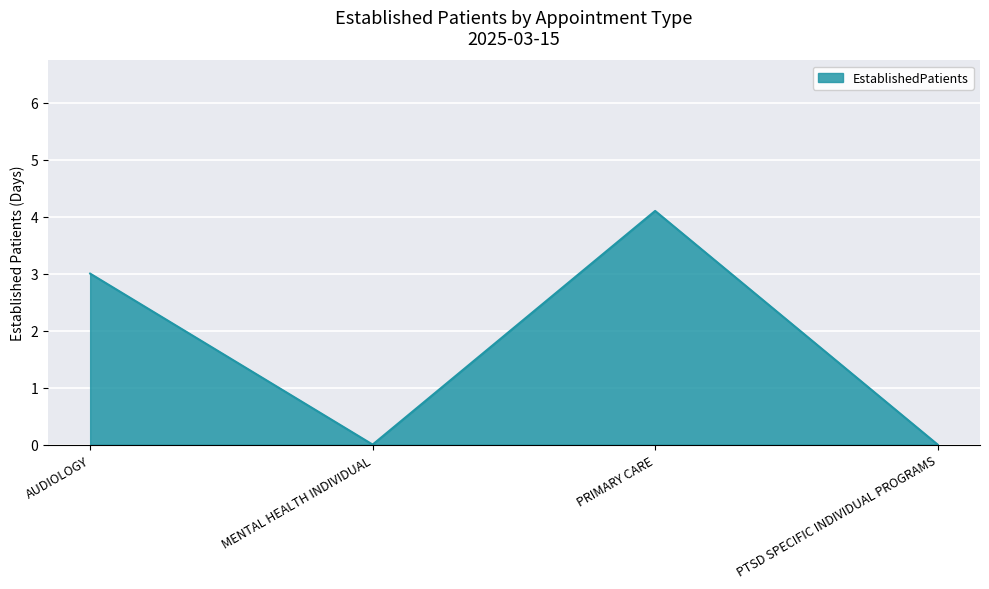

Where is the data nearest to the value 2?

AUDIOLOGY